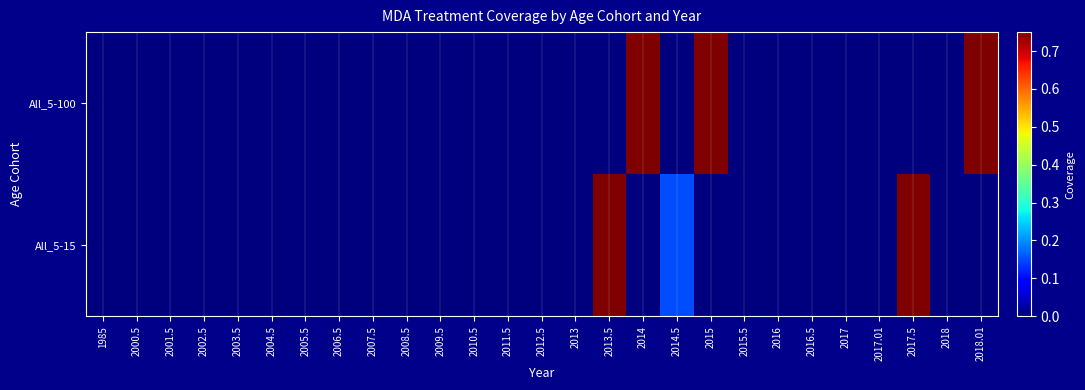

Reading left to right, extract all data points from this chart.

All_5-100: 1985=0.0	2000.5=0.0	2001.5=0.0	2002.5=0.0	2003.5=0.0	2004.5=0.0	2005.5=0.0	2006.5=0.0	2007.5=0.0	2008.5=0.0	2009.5=0.0	2010.5=0.0	2011.5=0.0	2012.5=0.0	2013=0.0	2013.5=0.0	2014=0.8	2014.5=0.0	2015=0.8	2015.5=0.0	2016=0.0	2016.5=0.0	2017=0.0	2017.01=0.0	2017.5=0.0	2018=0.0	2018.01=0.8
All_5-15: 1985=0.0	2000.5=0.0	2001.5=0.0	2002.5=0.0	2003.5=0.0	2004.5=0.0	2005.5=0.0	2006.5=0.0	2007.5=0.0	2008.5=0.0	2009.5=0.0	2010.5=0.0	2011.5=0.0	2012.5=0.0	2013=0.0	2013.5=0.8	2014=0.0	2014.5=0.1	2015=0.0	2015.5=0.0	2016=0.0	2016.5=0.0	2017=0.0	2017.01=0.0	2017.5=0.8	2018=0.0	2018.01=0.0